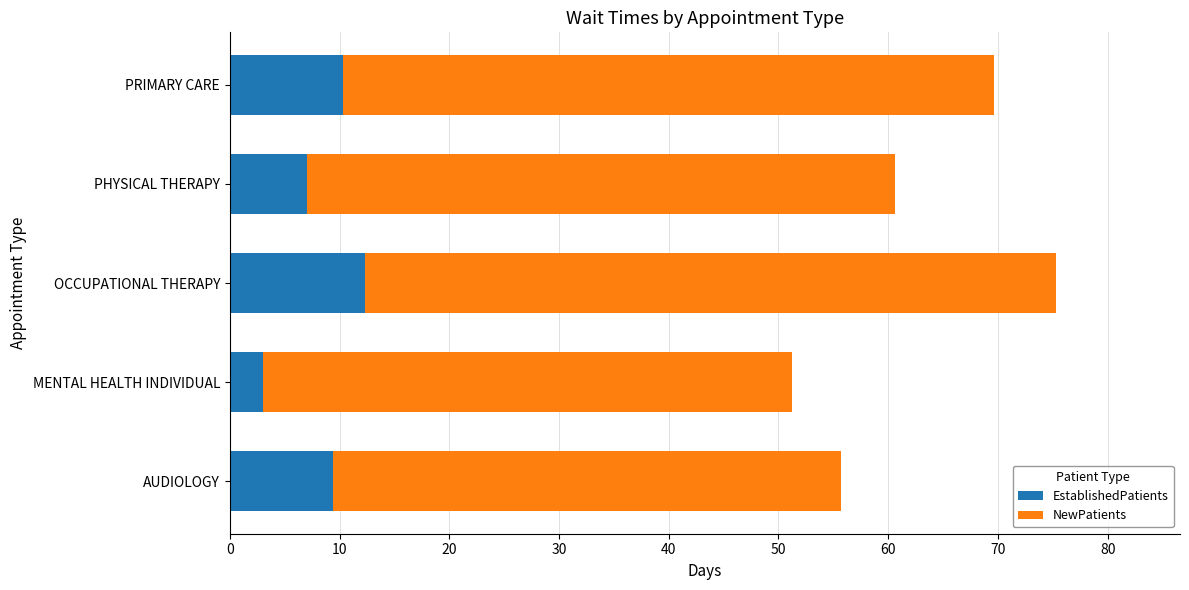

What value does the EstablishedPatients series have at PHYSICAL THERAPY?

7.0